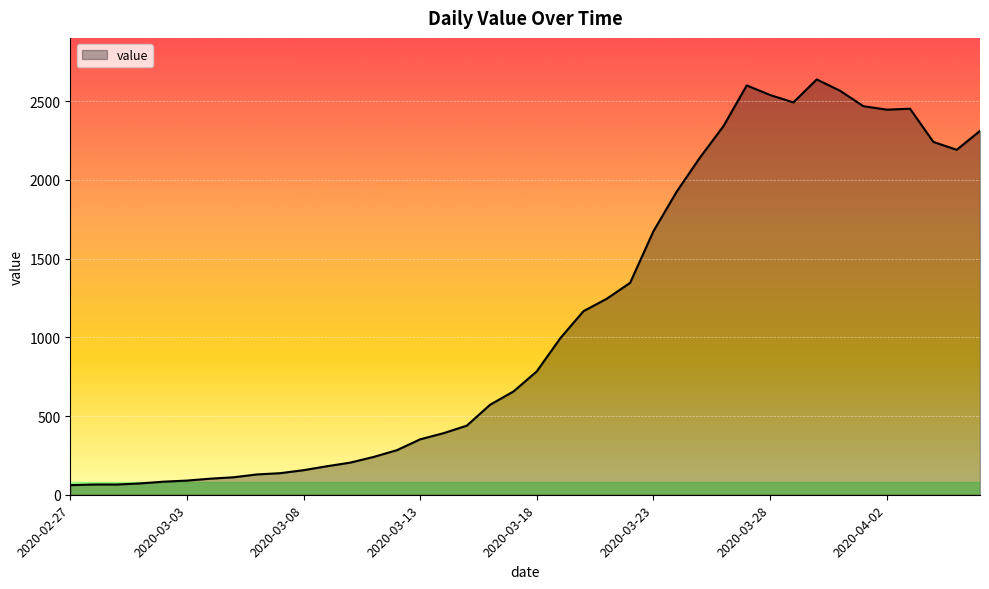

What is the difference between the maximum and minimum values?

2577